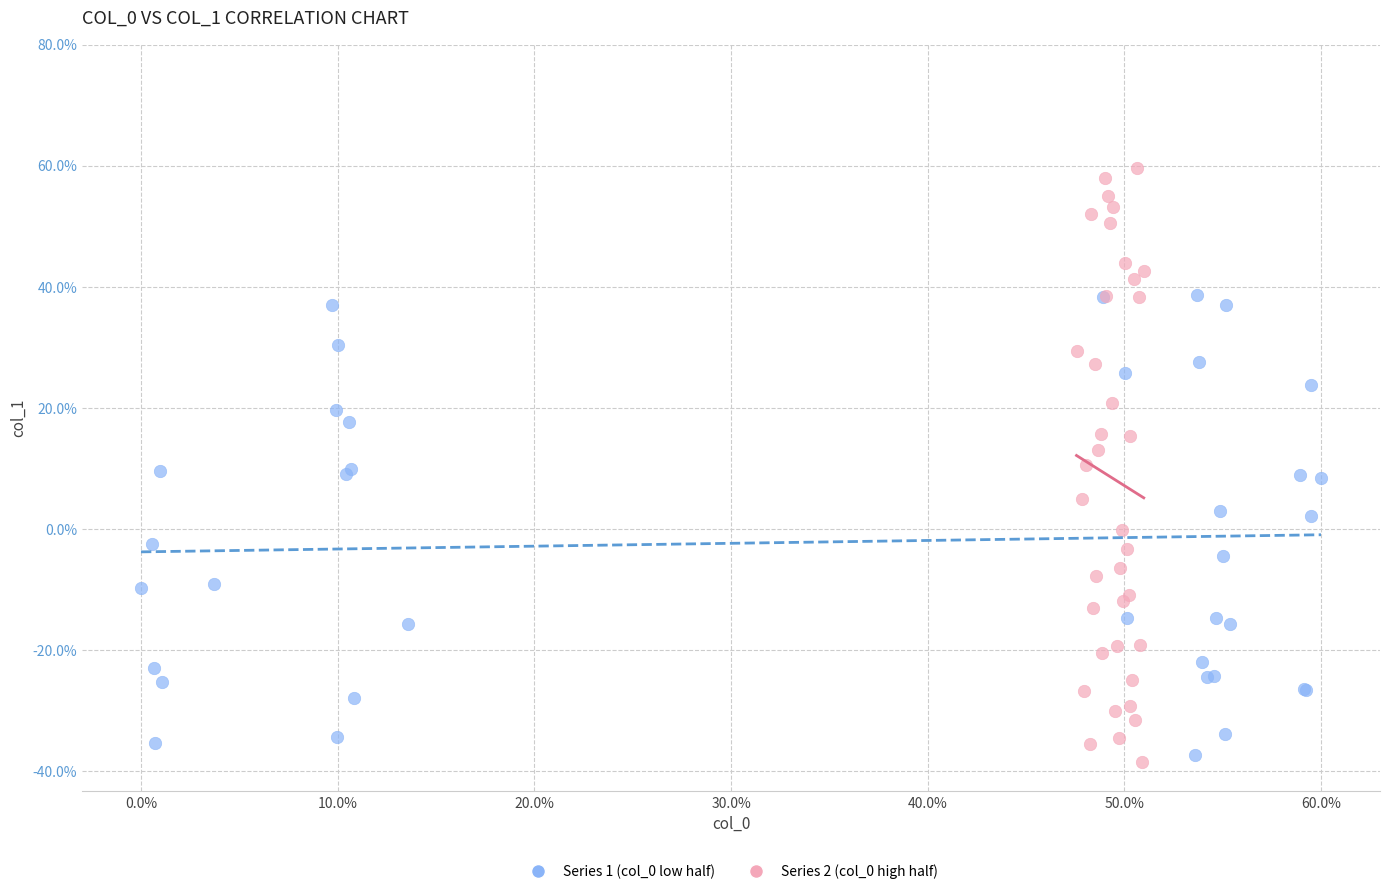

Which series has the widest spread of Y values?

Series 2 (col_0 high half)